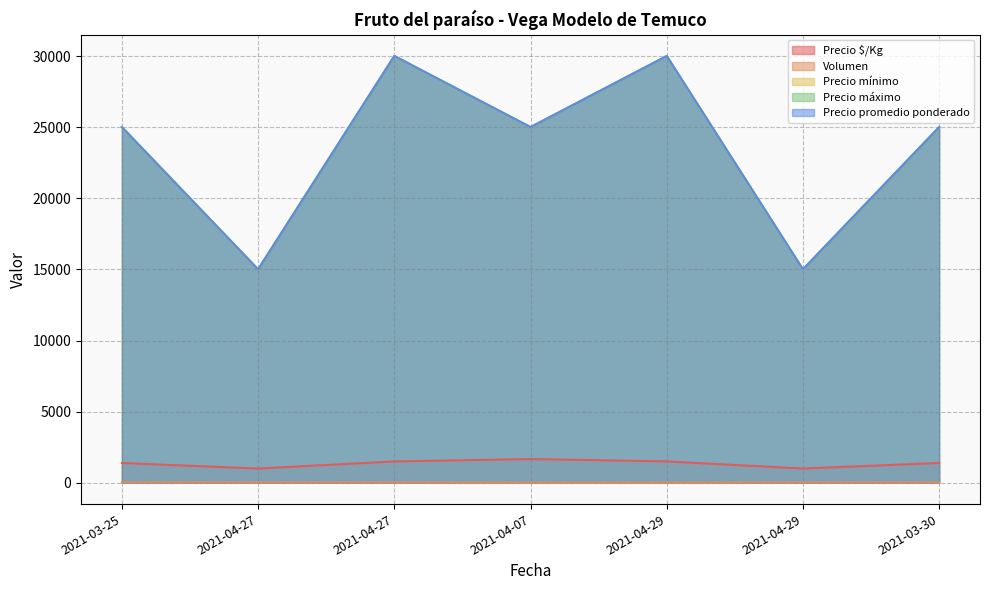

What is the label of the 7th point from the right?

2021-03-25